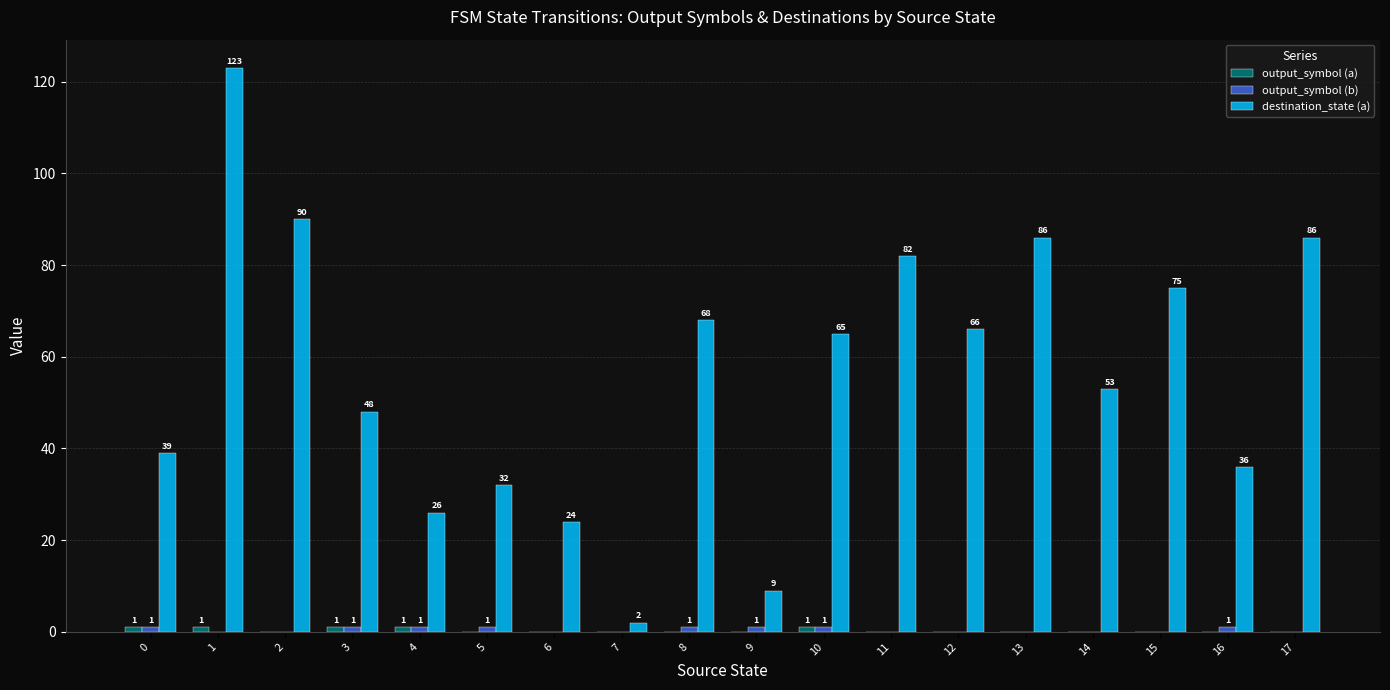

Which series has the largest total across all categories?

destination_state (a)